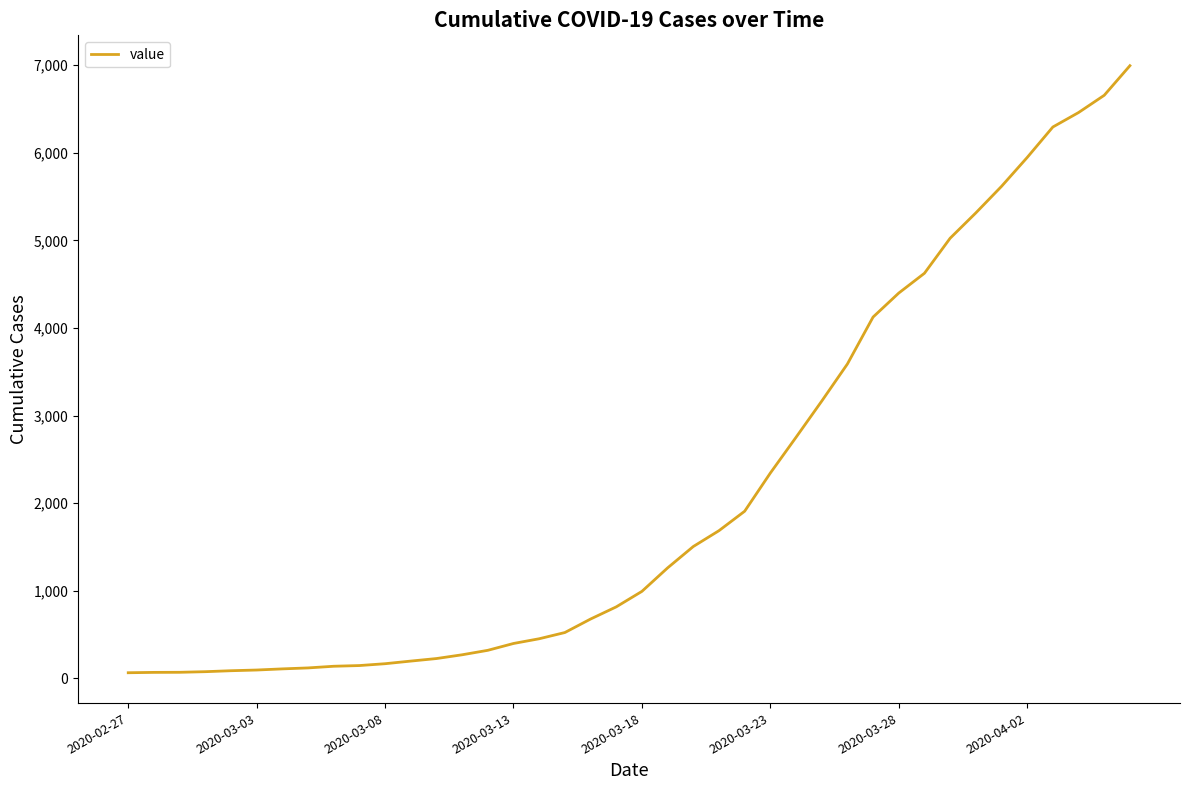

What is the maximum value shown in the chart?

6995